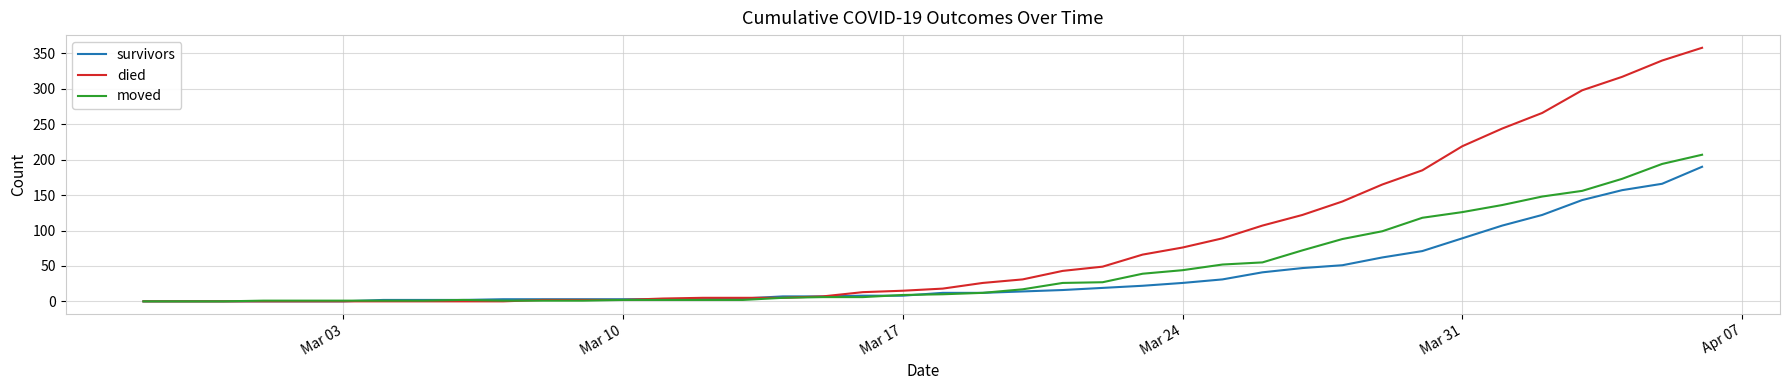

Which series has the widest spread of values?

died